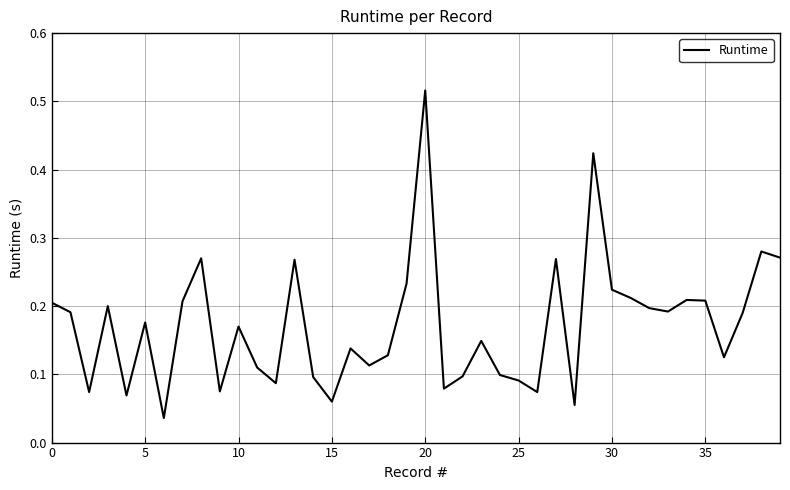

How many lines are shown in the chart?

1